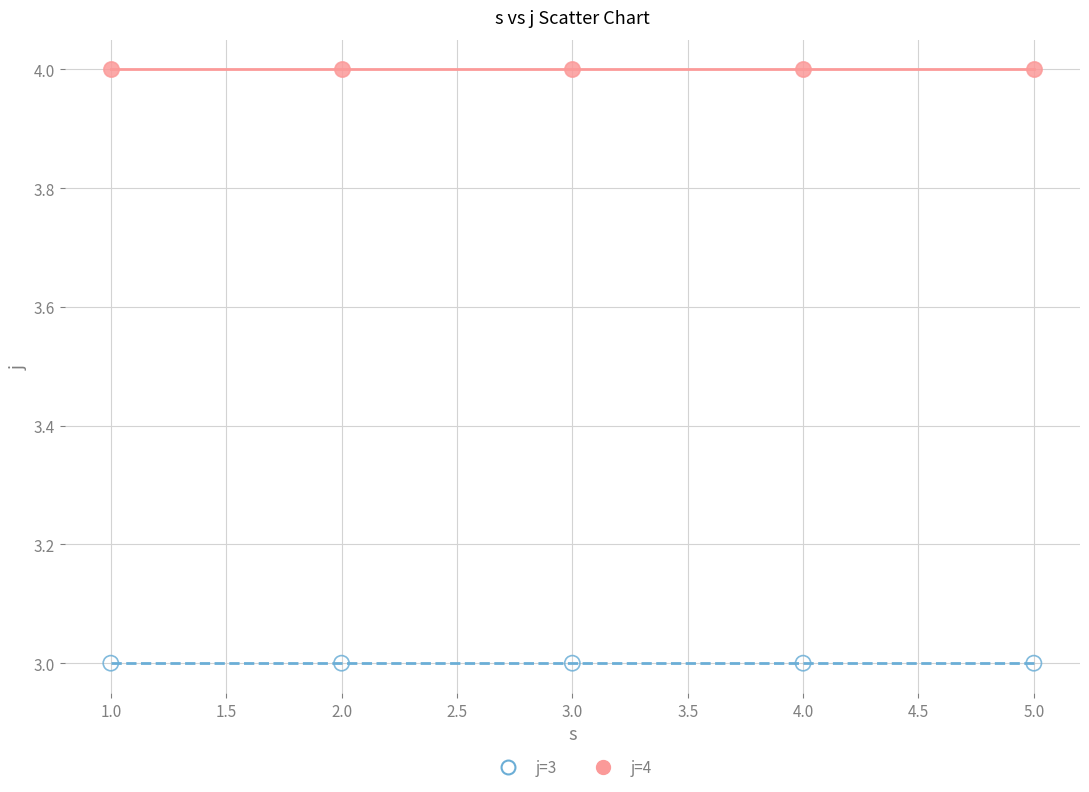

Which series contains the lowest Y value?

j=3